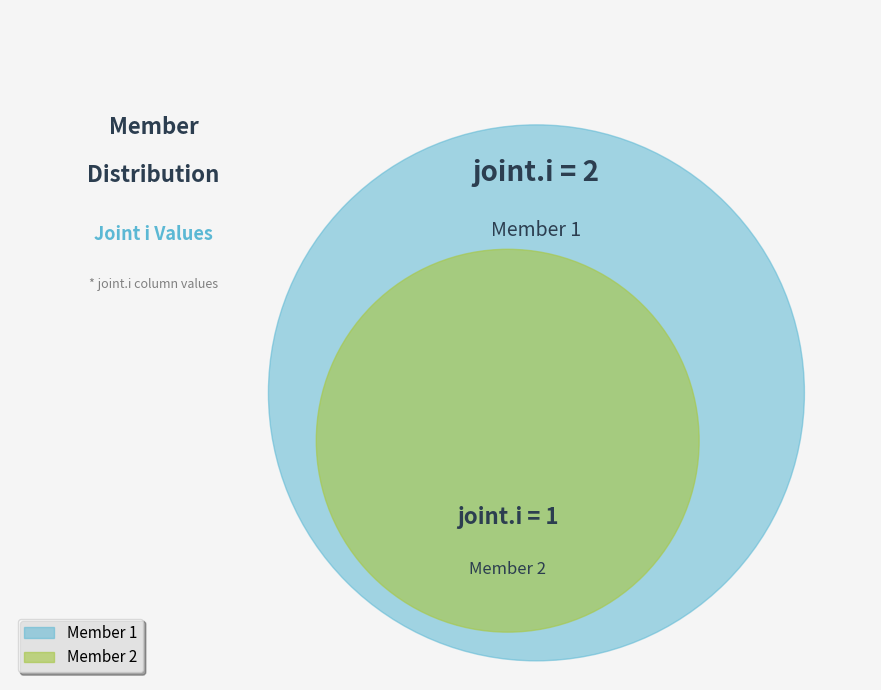

What is the change in value from Member 1 to Member 2?

-1